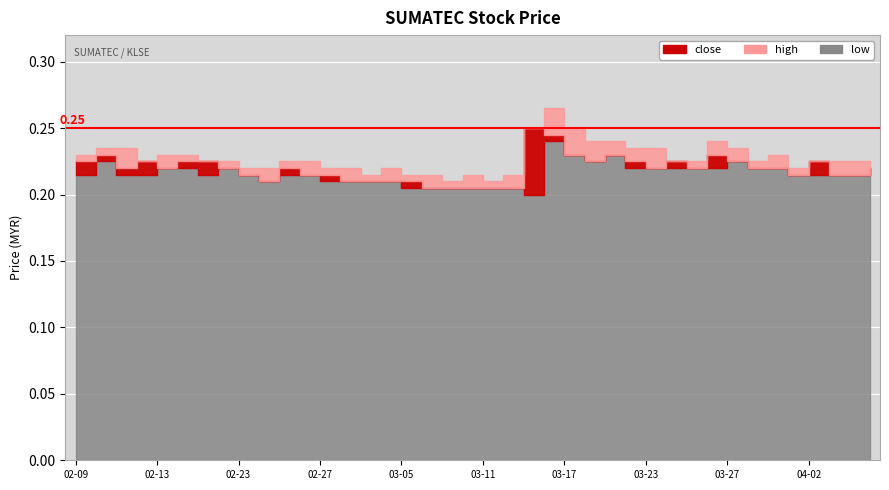

List the series in order of their overall mean, lowest first.

low, close, high